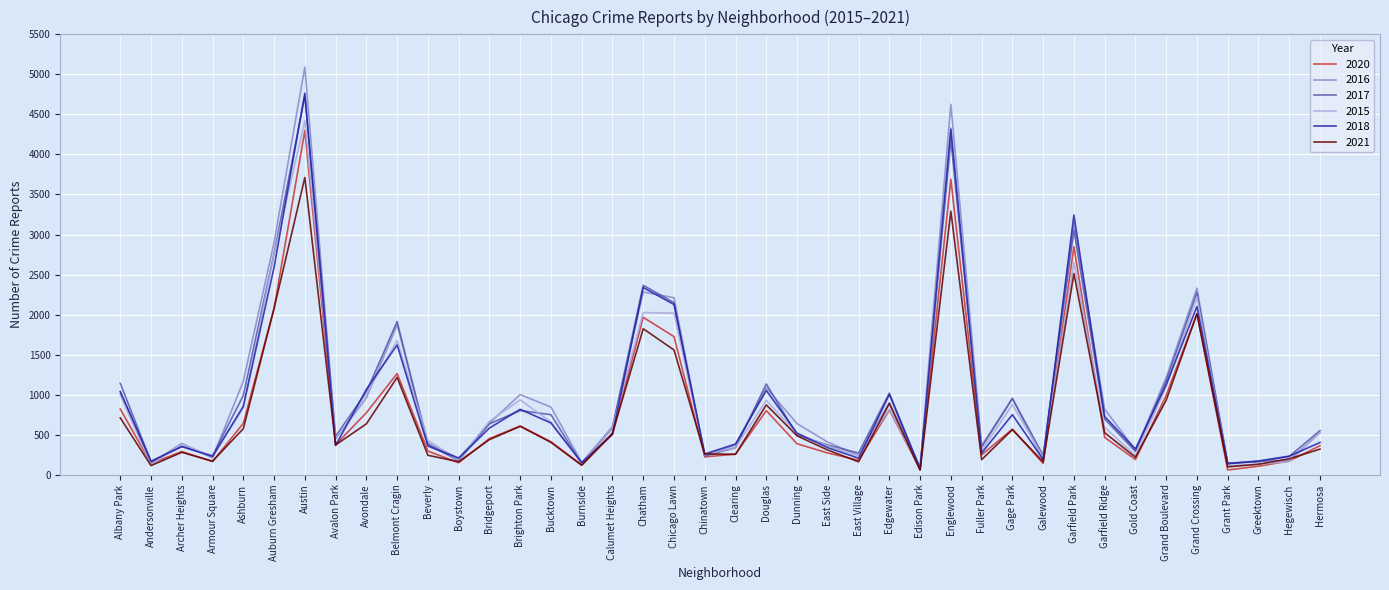

The value of 2018 at Avalon Park is 366. True or false?

True